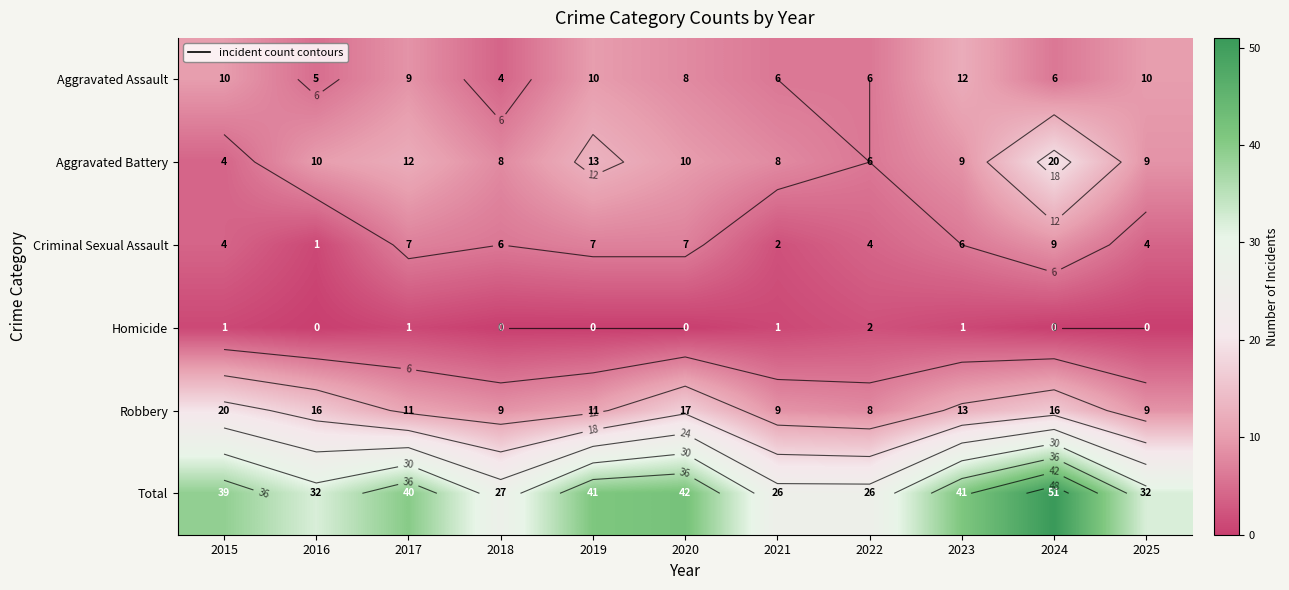

Which series has the widest spread of values?

Total